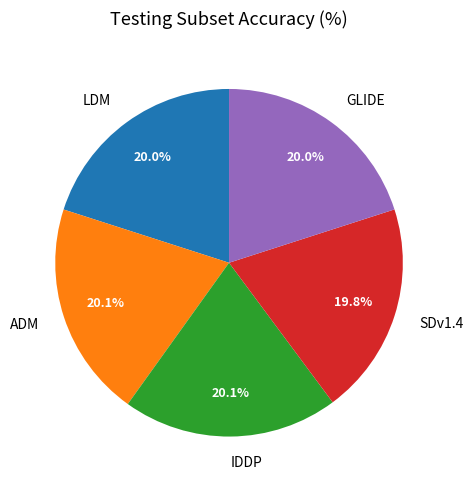

Does GLIDE account for over 50% of the chart?

No